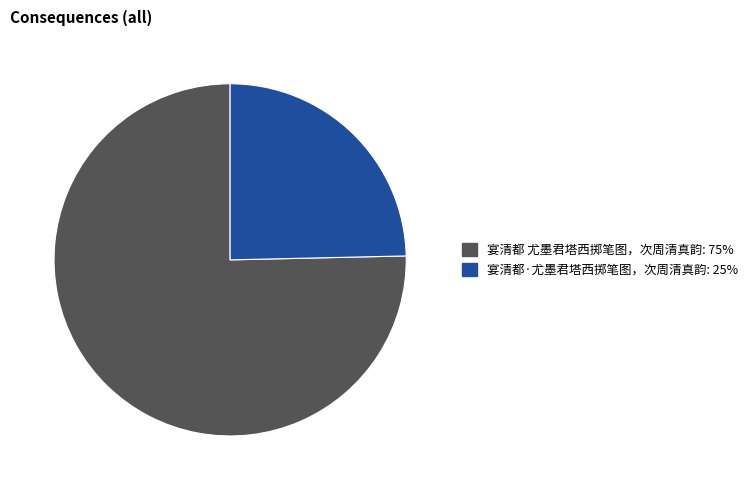

Between 宴清都 尤墨君塔西掷笔图，次周清真韵 and 宴清都·尤墨君塔西掷笔图，次周清真韵, which is larger?

宴清都 尤墨君塔西掷笔图，次周清真韵